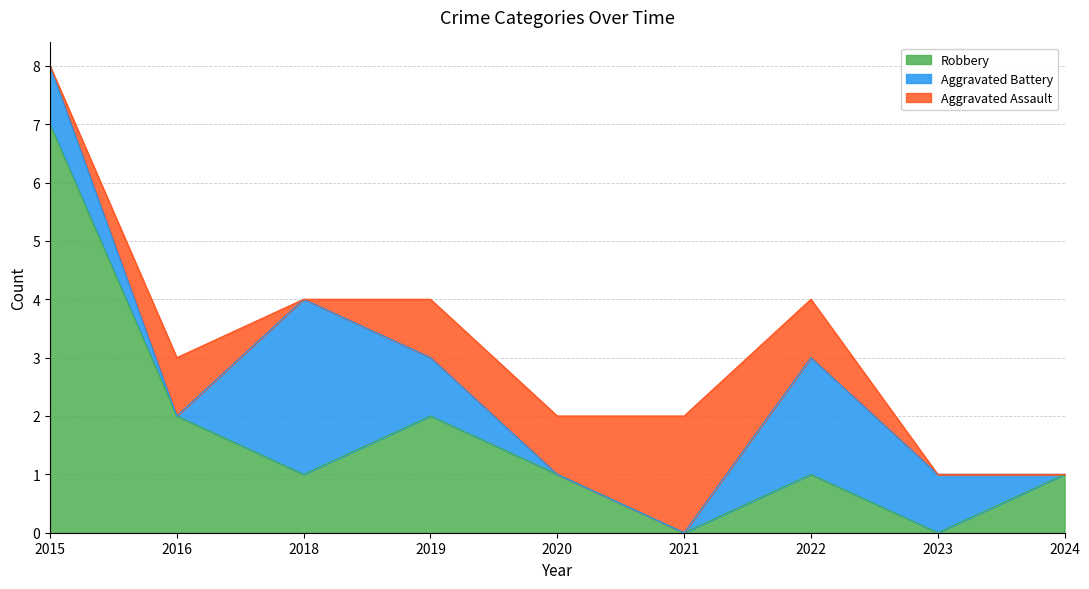

What is the spread (max minus min) of values at 2016?

2